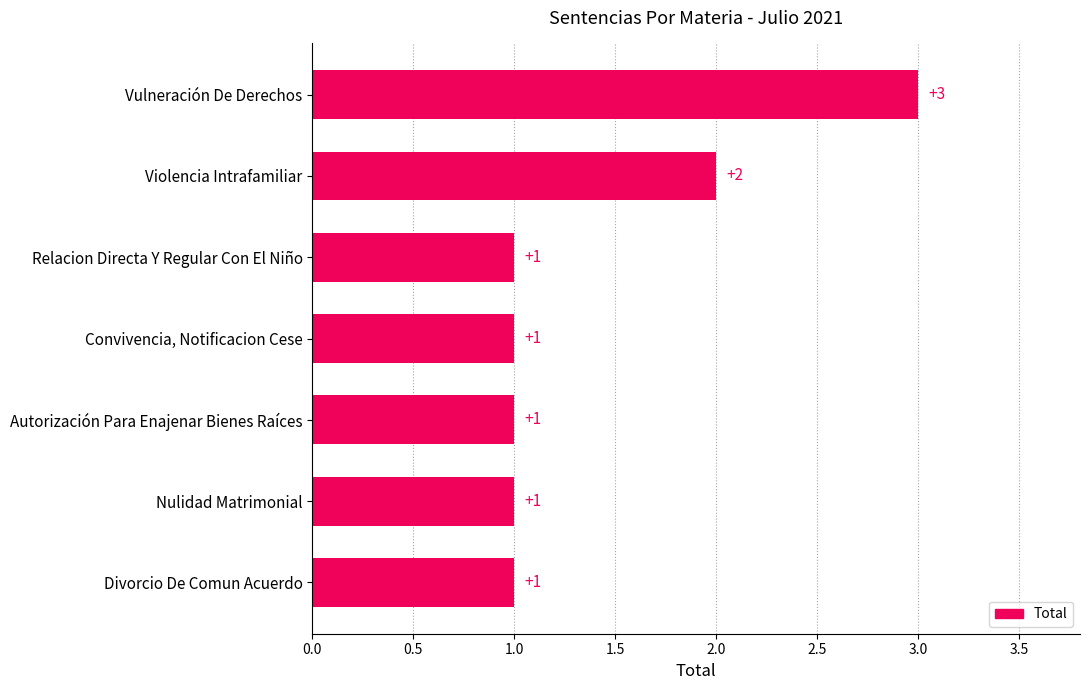

Reading bottom to top, list all the values displayed in this chart.

Divorcio De Comun Acuerdo=1	Nulidad Matrimonial=1	Autorización Para Enajenar Bienes Raíces=1	Convivencia, Notificacion Cese=1	Relacion Directa Y Regular Con El Niño=1	Violencia Intrafamiliar=2	Vulneración De Derechos=3